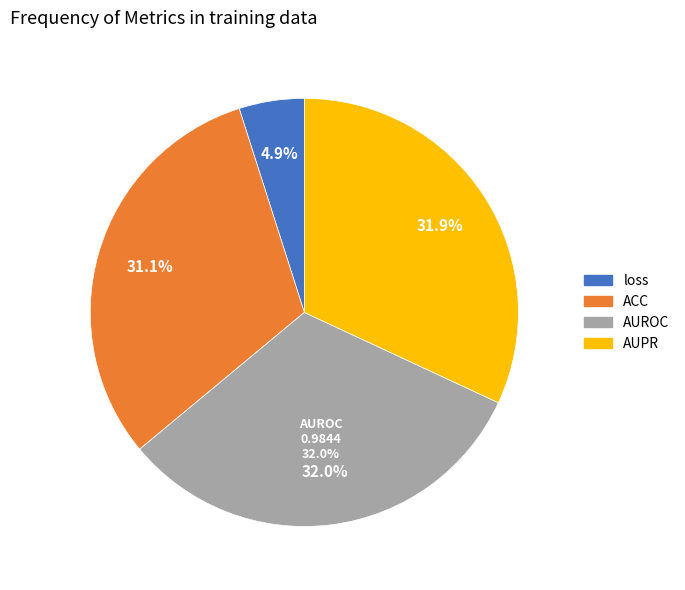

How much of the chart is everything except AUROC?

68.0%